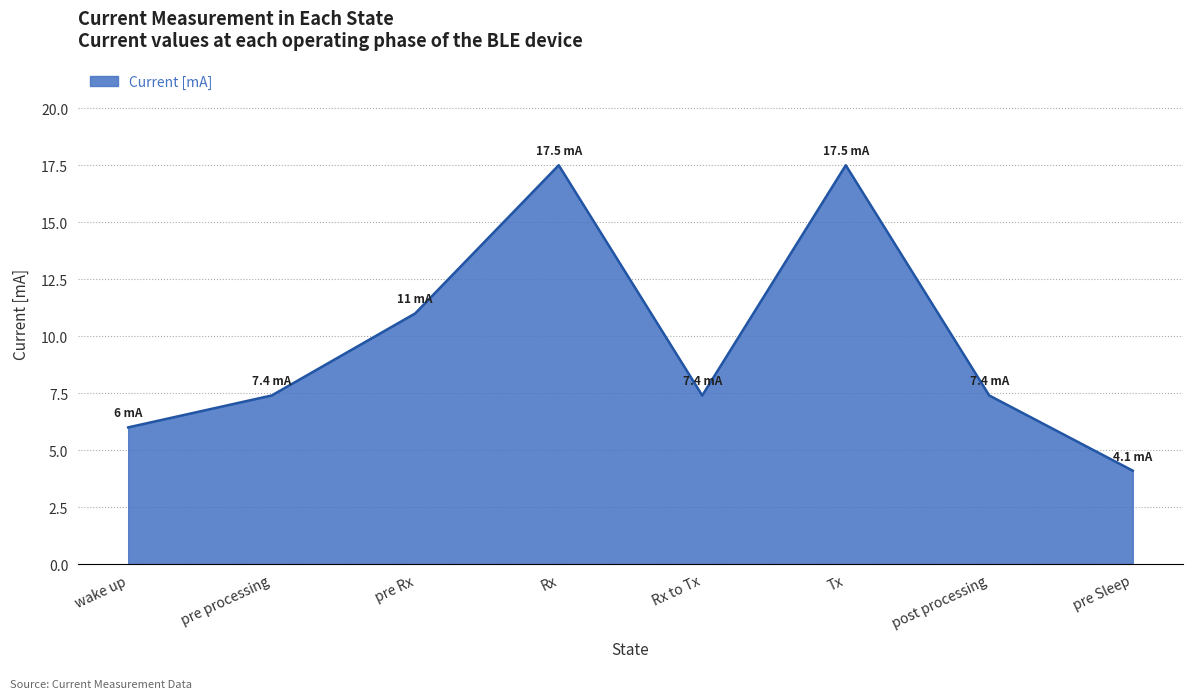

What is the maximum value shown in the chart?

17.5